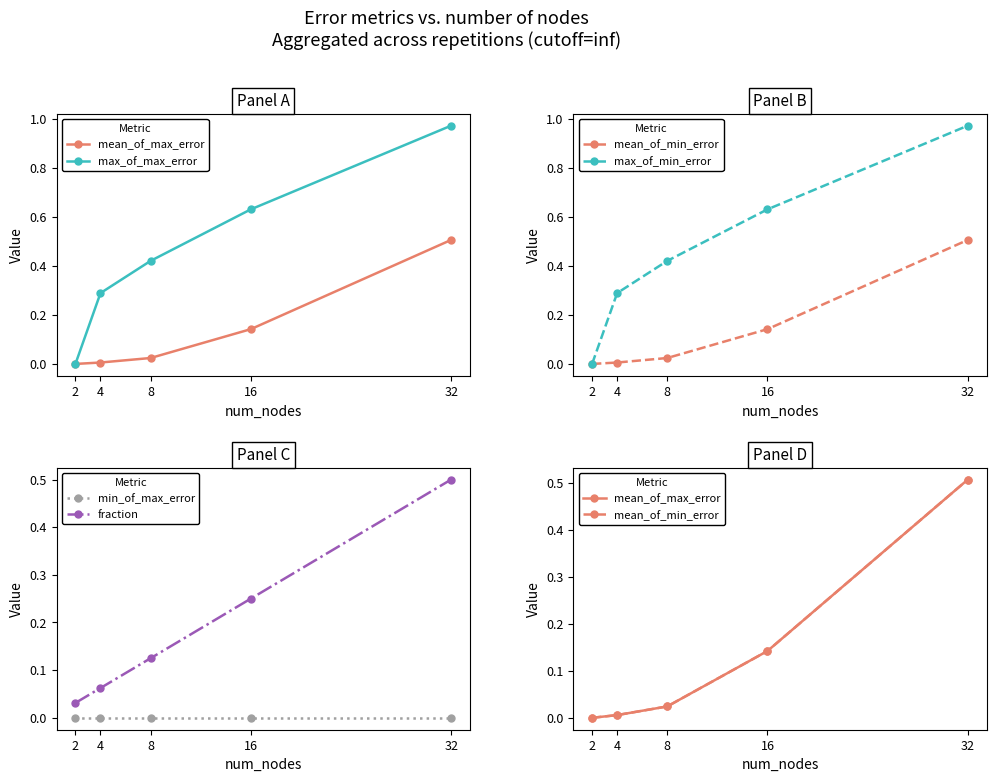

True or false: max_of_min_error has more than 2 points higher than both neighbors.

False